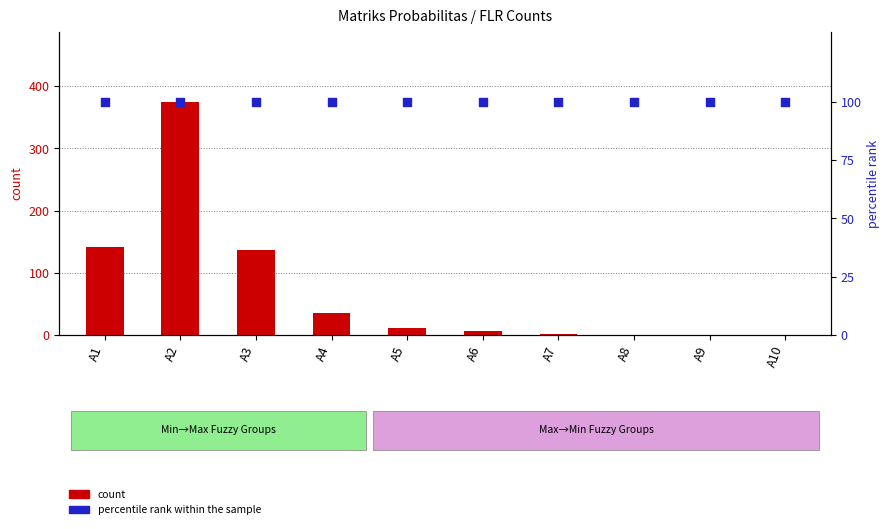

What is the total value across all series at A9?

100